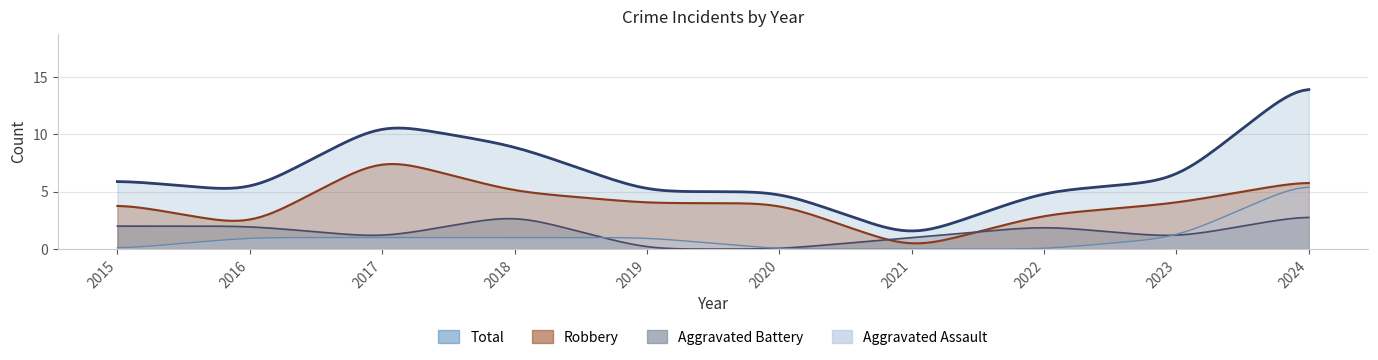

What are all the series names shown in the legend?

Aggravated Assault, Aggravated Battery, Robbery, Total